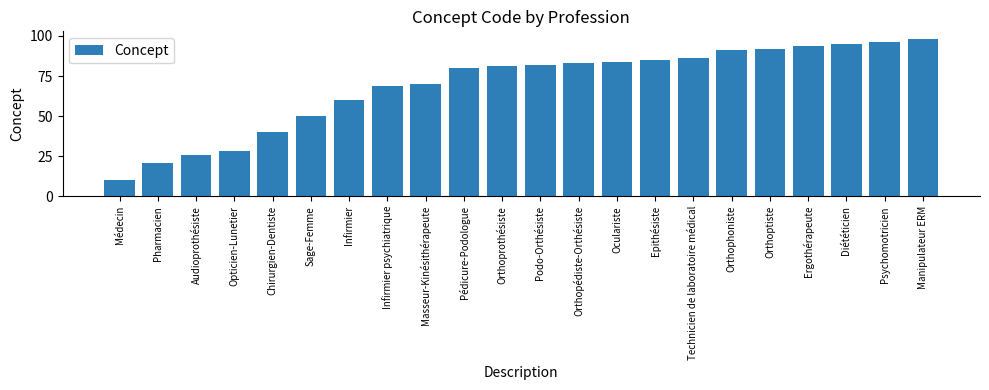

At which category does the chart reach its peak across all series?

Manipulateur ERM